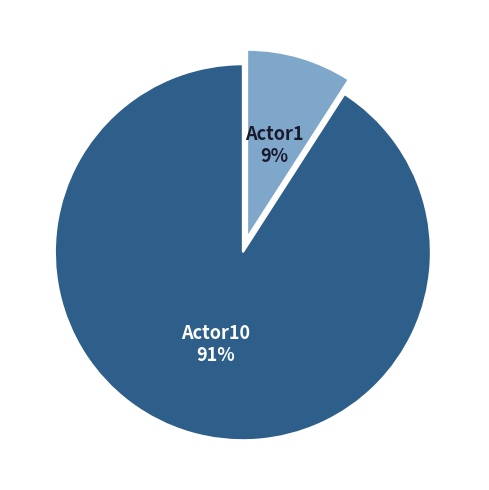

Is the sum of Actor10 and Actor1 greater than half?

Yes